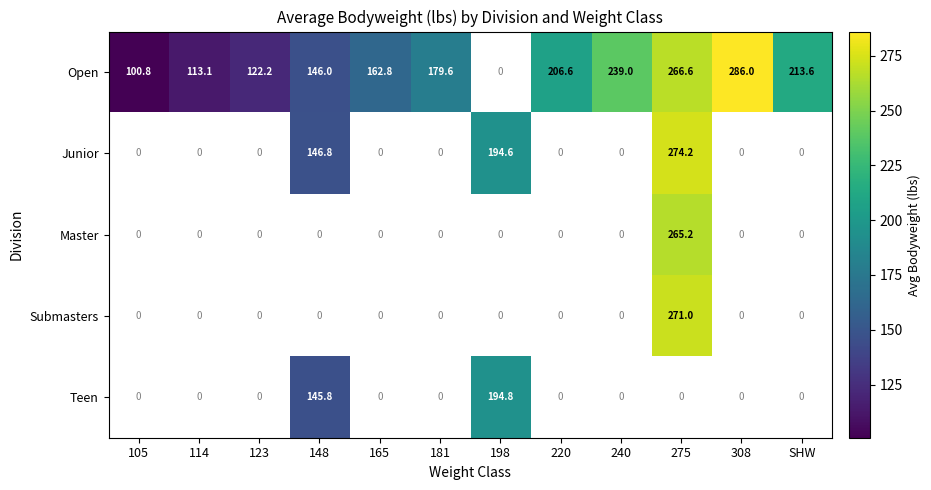

What is the total value across all series at 198?

389.4